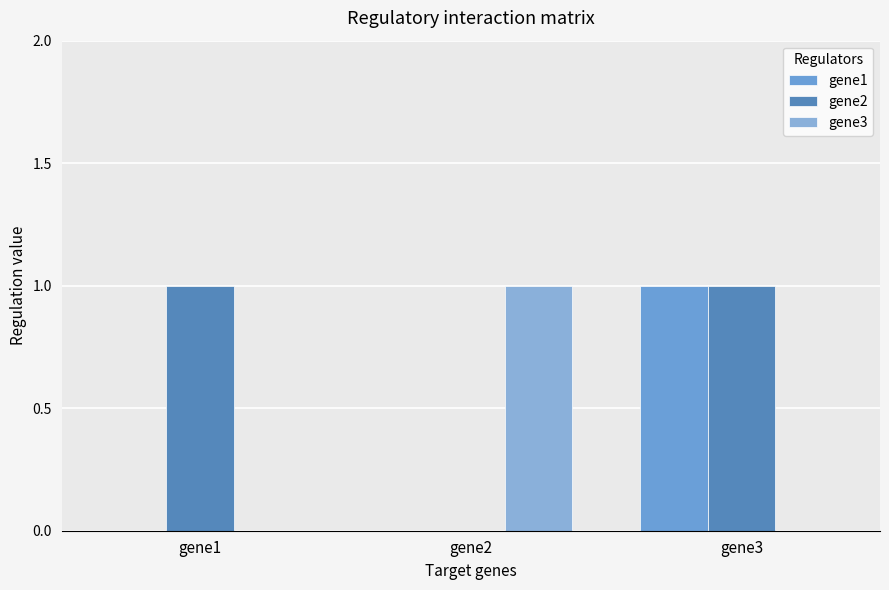

Count the gene2 values in the range 0 to 1.

3